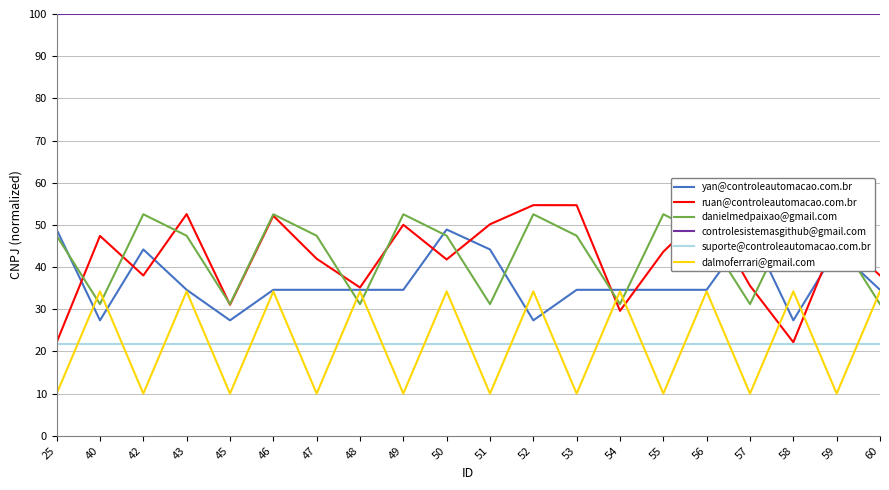

At which label does yan@controleautomacao.com.br first exceed 34?

25